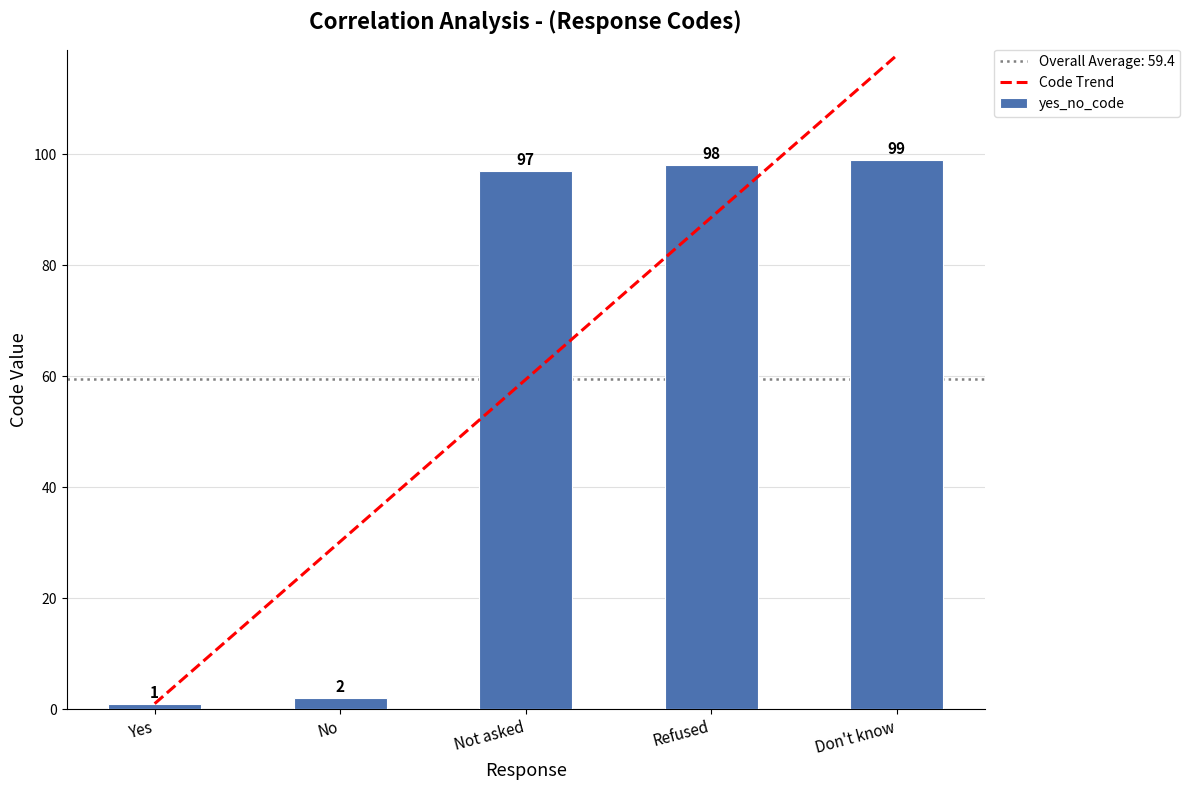

Where is yes_no_code nearest to the value 50?

Not asked